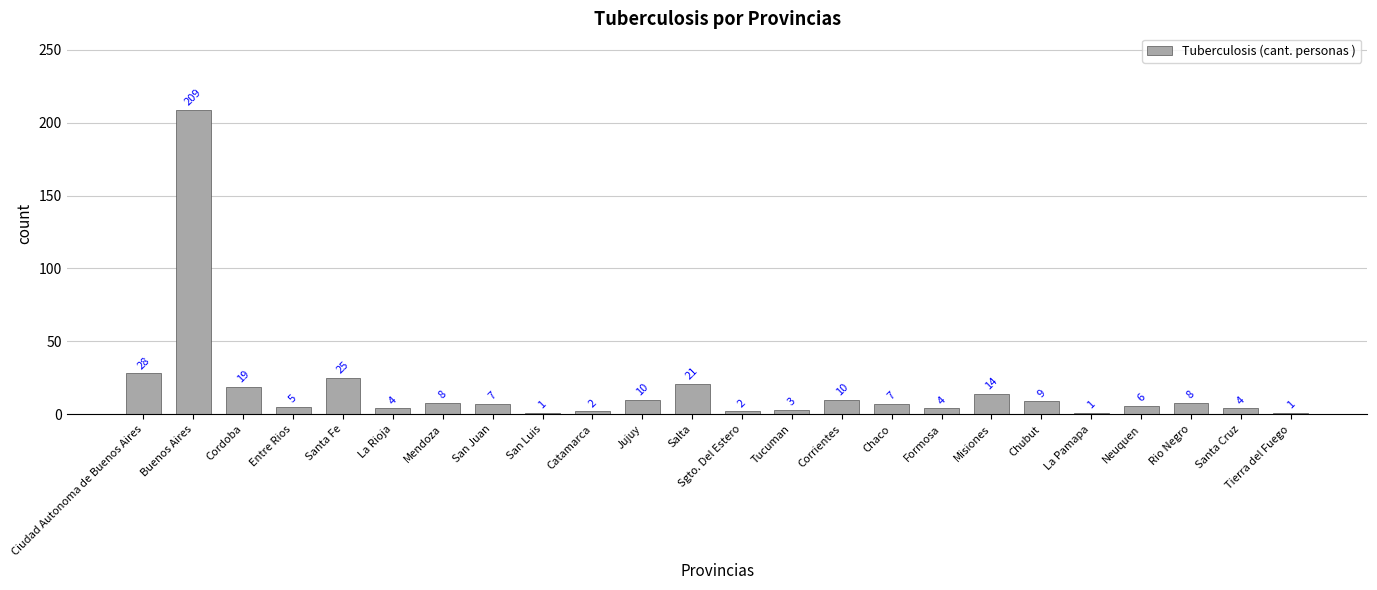

Approximately how many times larger is the value at La Rioja compared to La Pamapa?

4.0